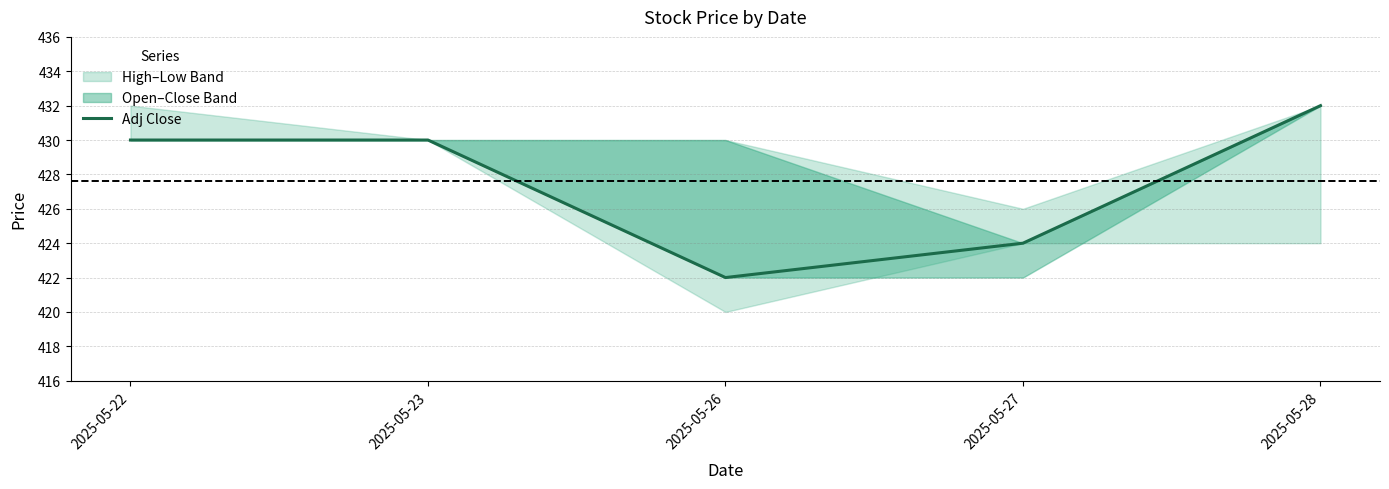

List the labels in order of value, largest first.

2025-05-28, 2025-05-22, 2025-05-23, 2025-05-27, 2025-05-26